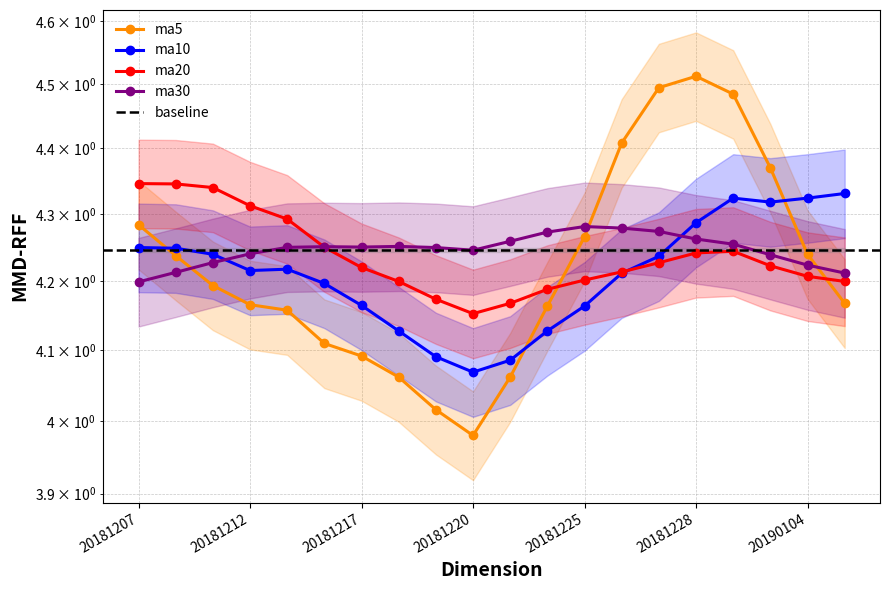

Where do ma20 and ma5 first cross each other?

20181224 and 20181225